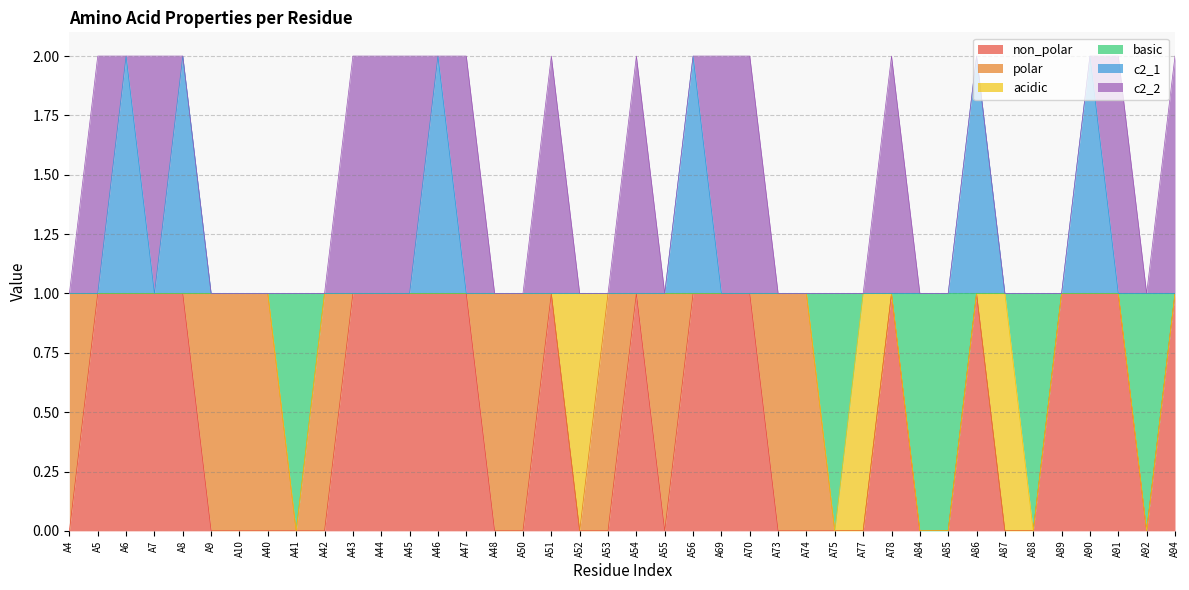

At which category does the chart reach its peak across all series?

A6